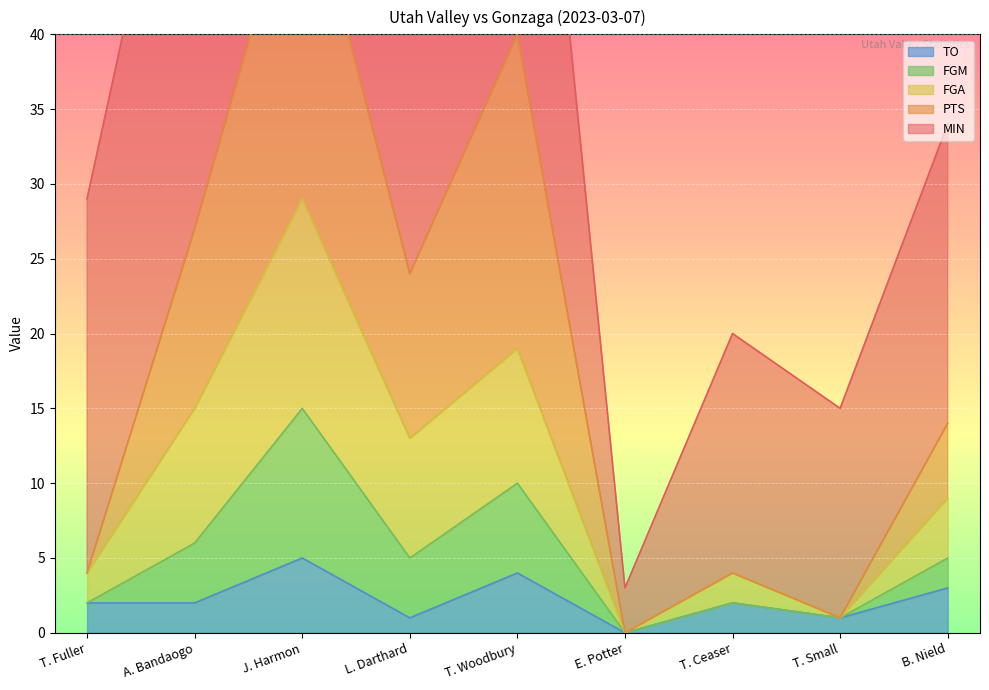

The TO series shows 2 at T. Fuller. True or false?

True